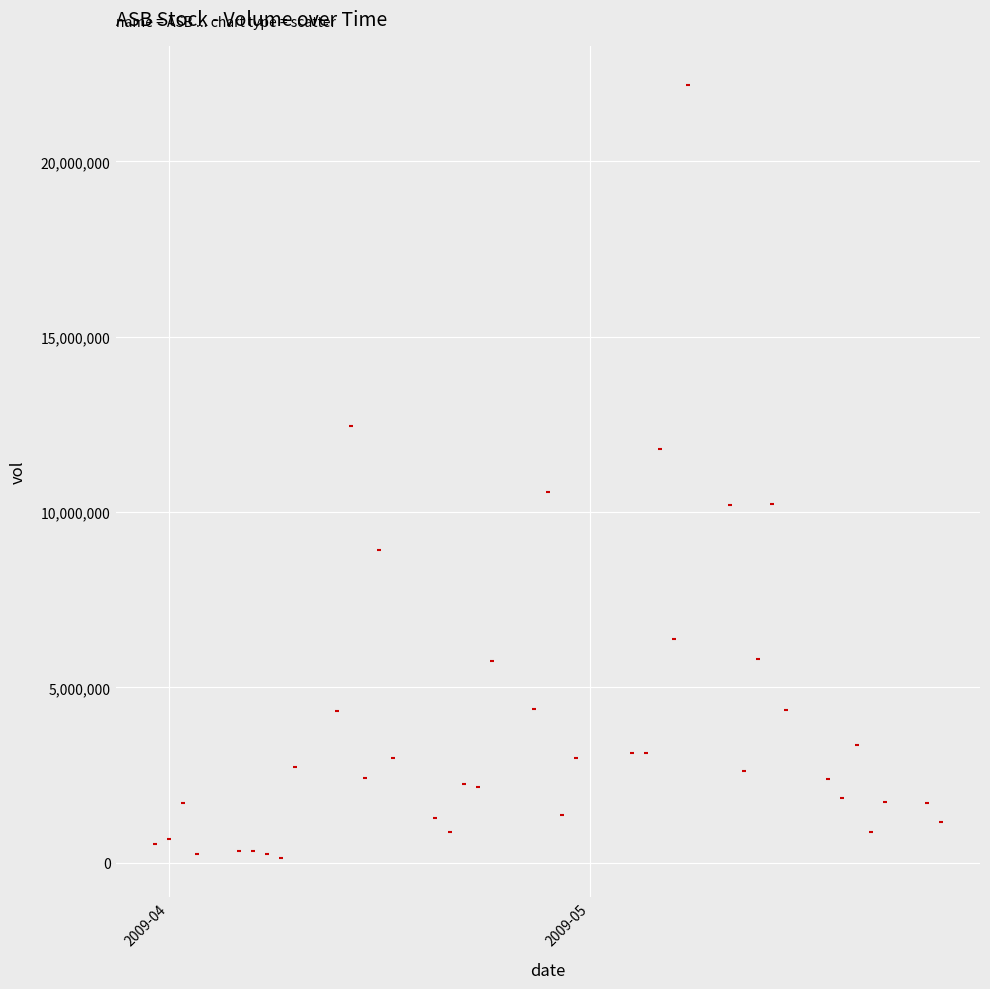

What is the range of X values (max minus min)?

56